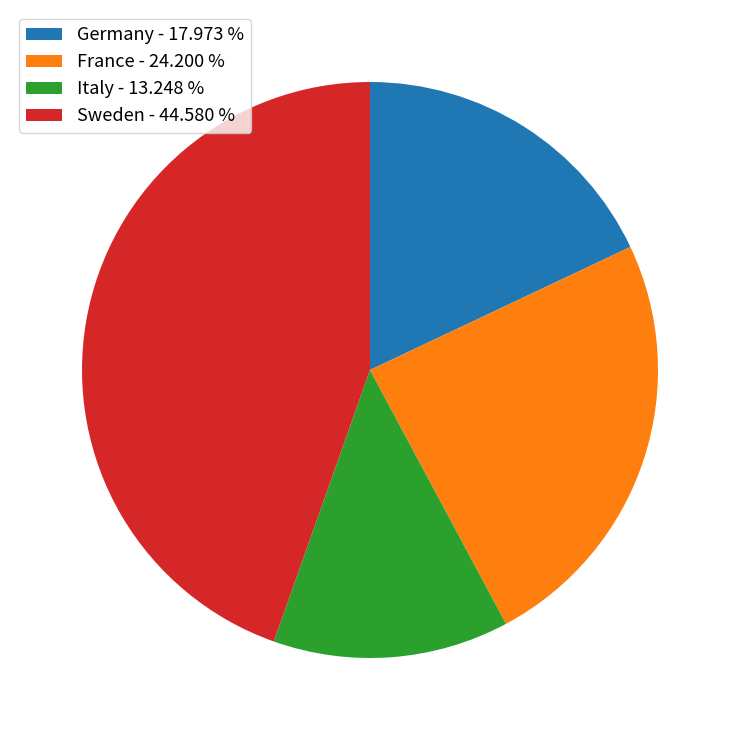

The France slice represents 37% of the pie. True or false?

False